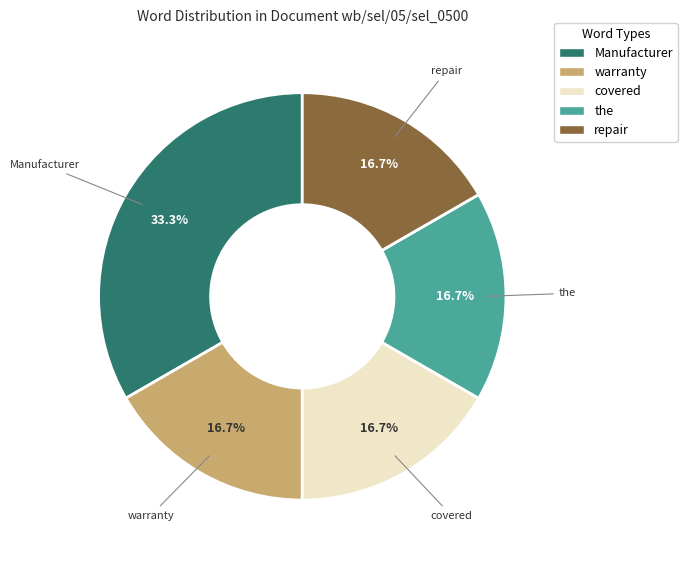

What is the total percentage of Manufacturer and repair?

50.0%